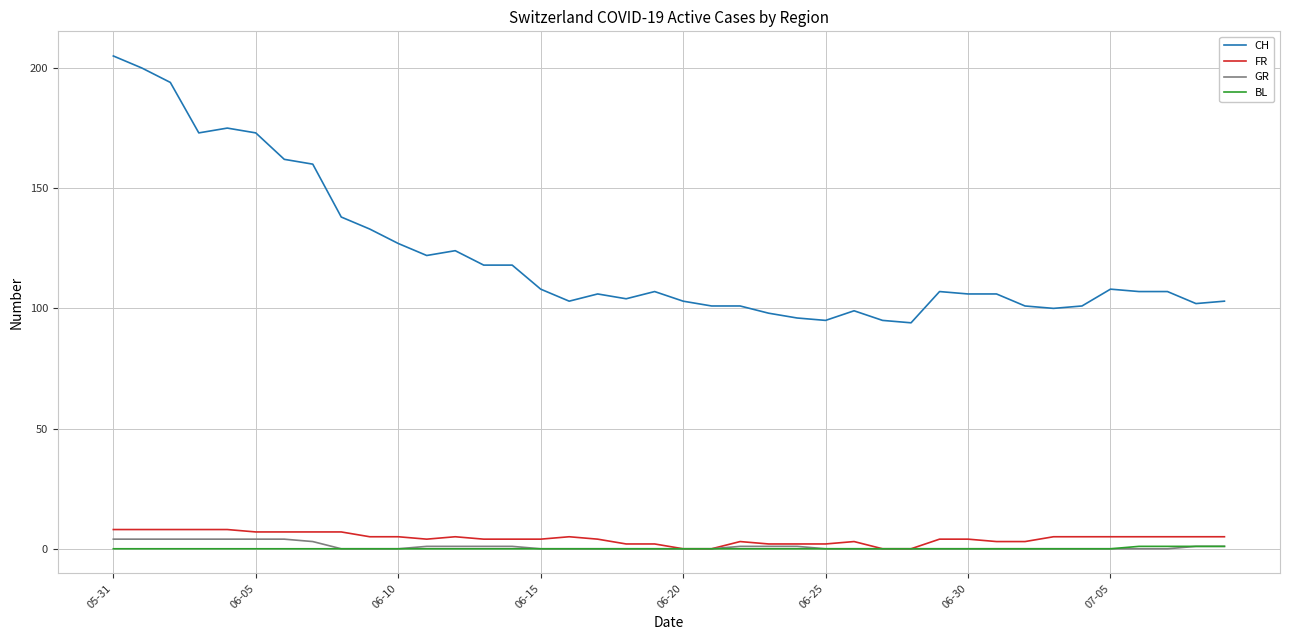

Which series has the largest total across all categories?

CH